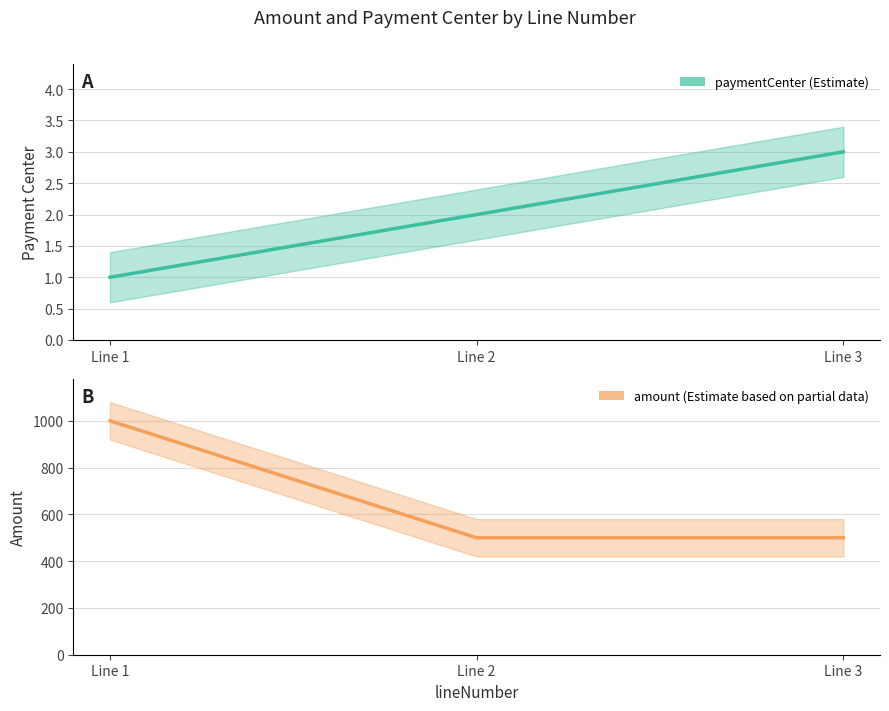

Which series changed the most between Line 2 and Line 3?

paymentCenter